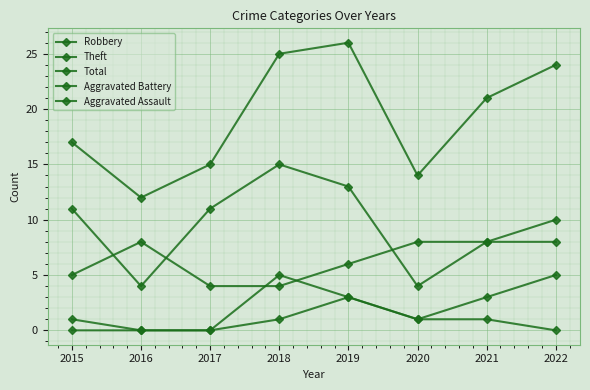

Which series has the largest total across all categories?

Total